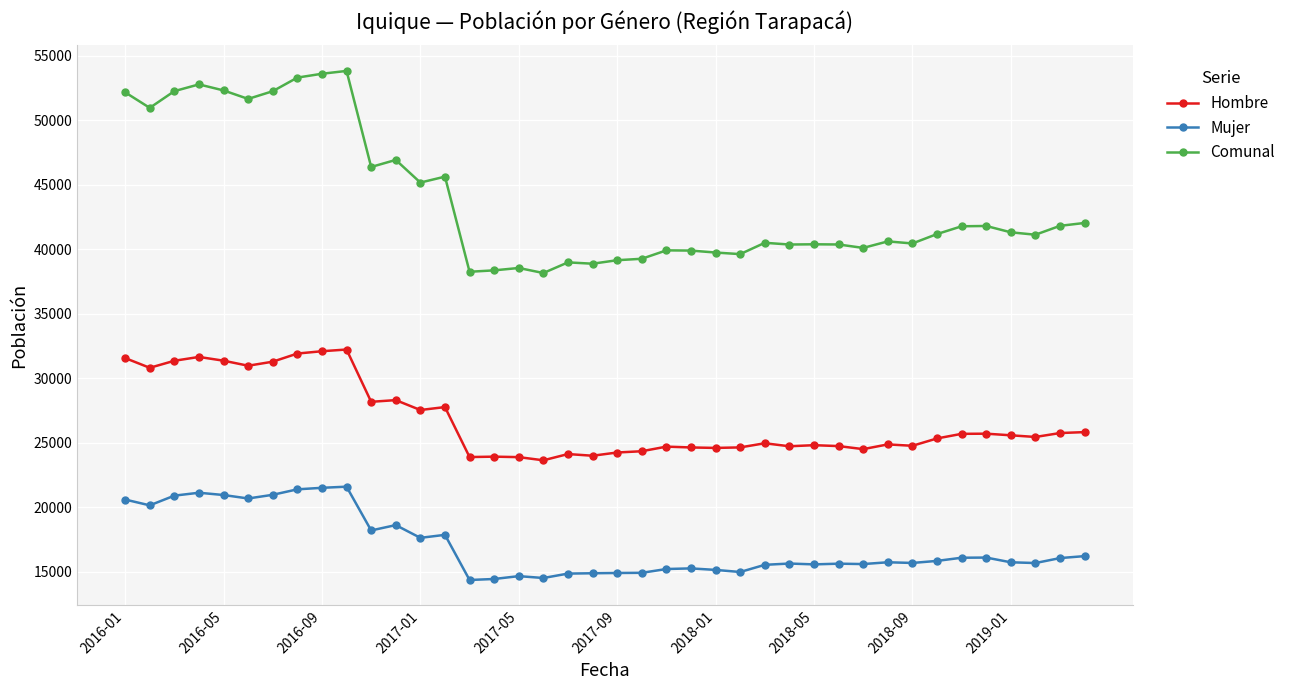

What is the minimum value for Hombre?

23649